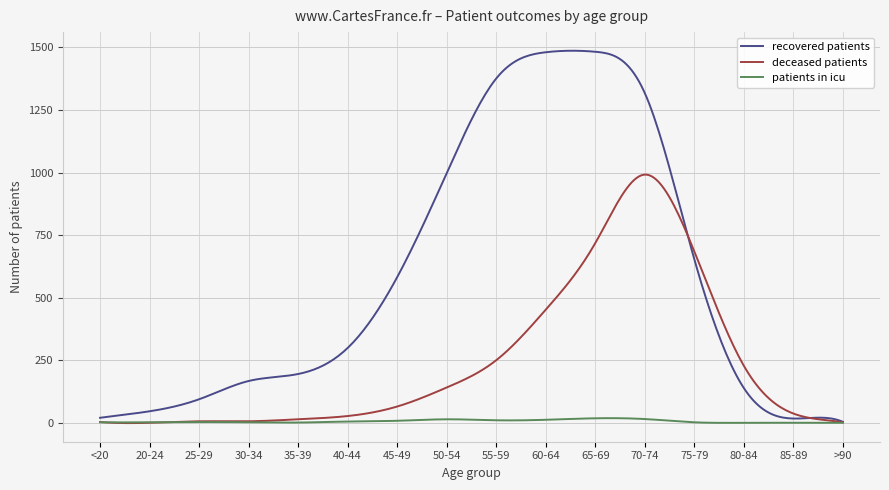

List the series in order of their overall mean, highest first.

recovered patients, deceased patients, patients in icu